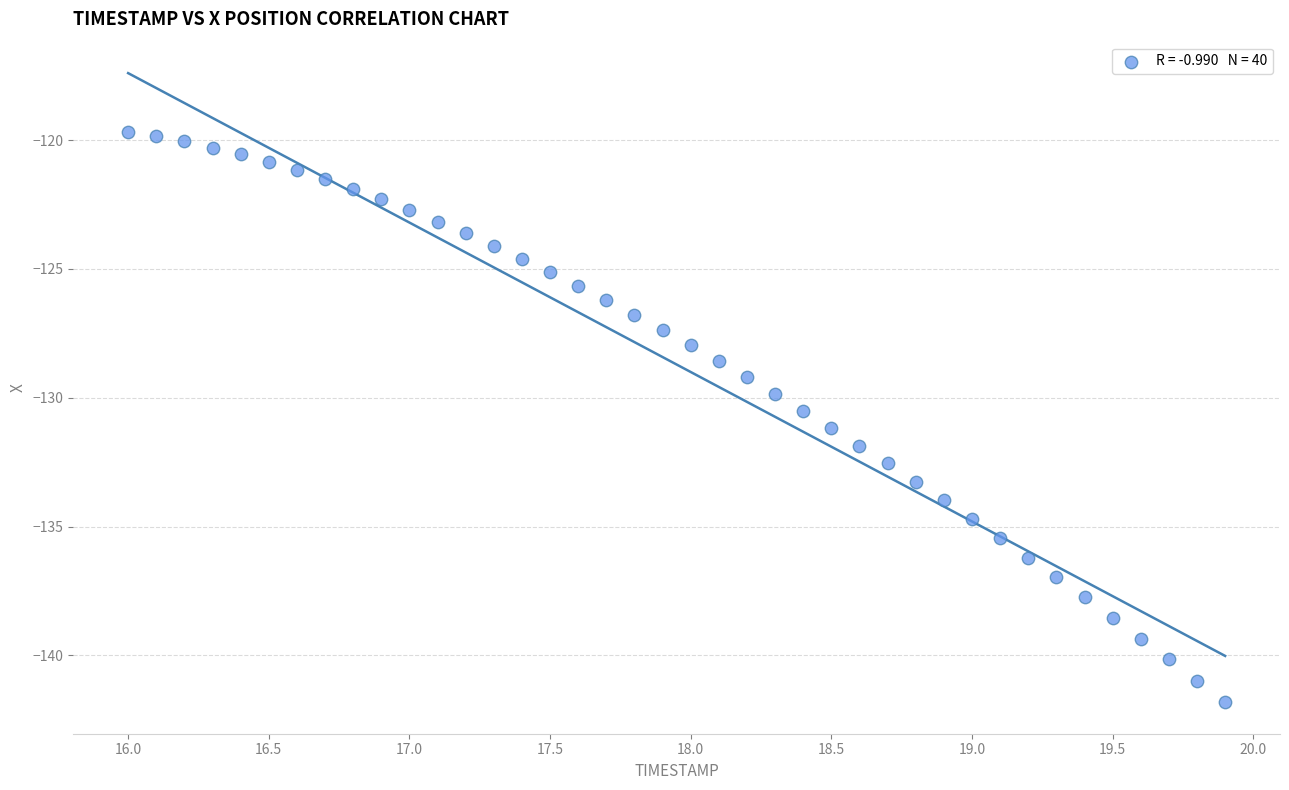

What is the range of X values (max minus min)?

3.9